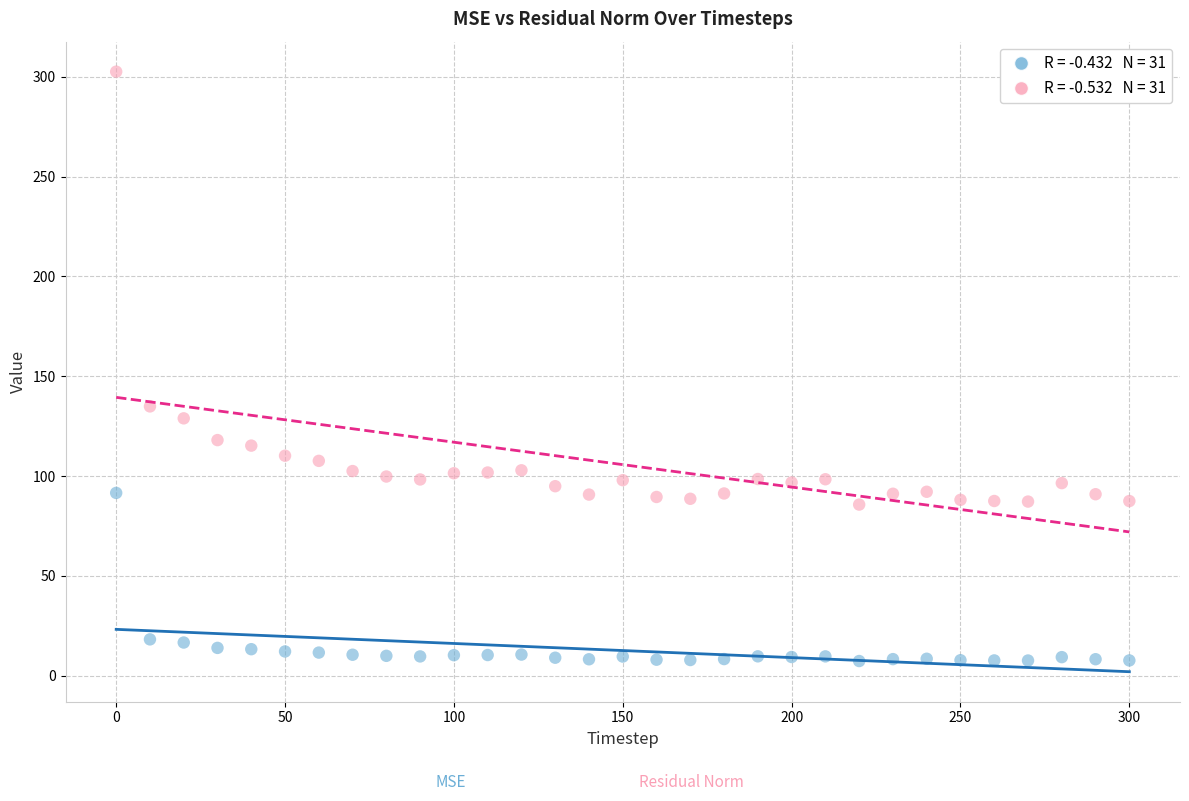

Across all data points, what is the range of Y values (max minus min)?

295.3